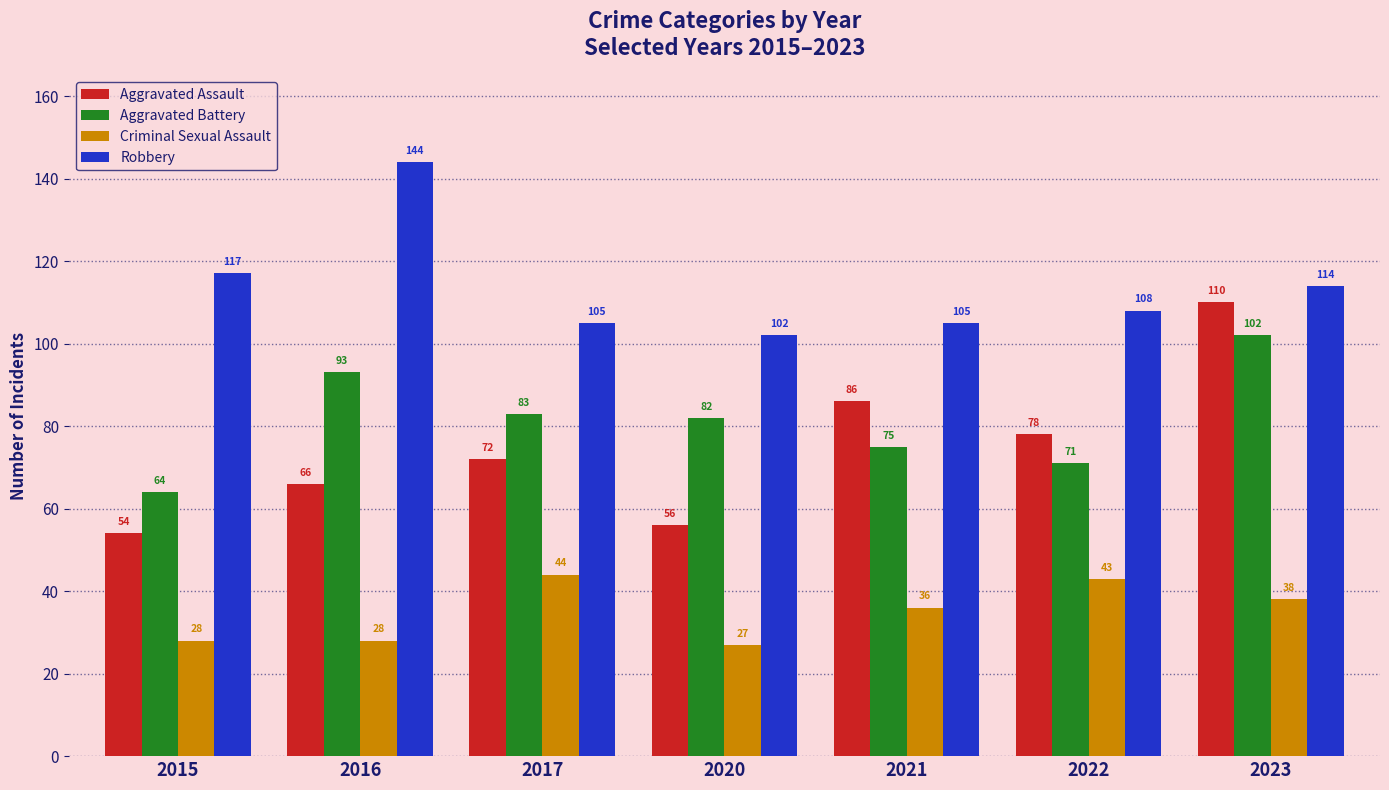

What are all the series names shown in the legend?

Aggravated Assault, Aggravated Battery, Criminal Sexual Assault, Robbery